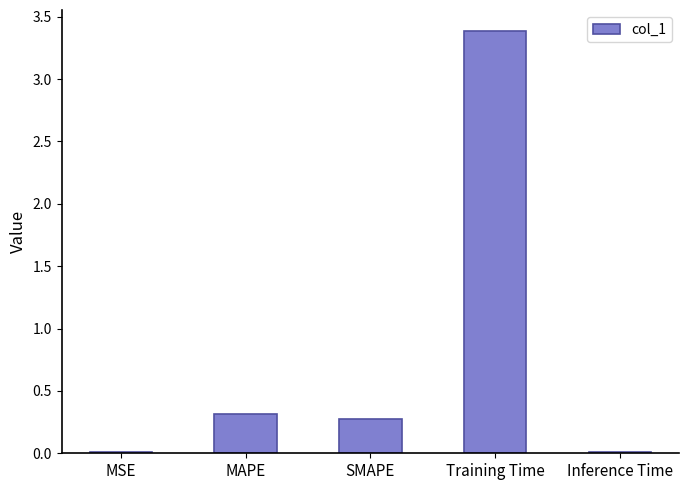

What position from the right is MSE?

5